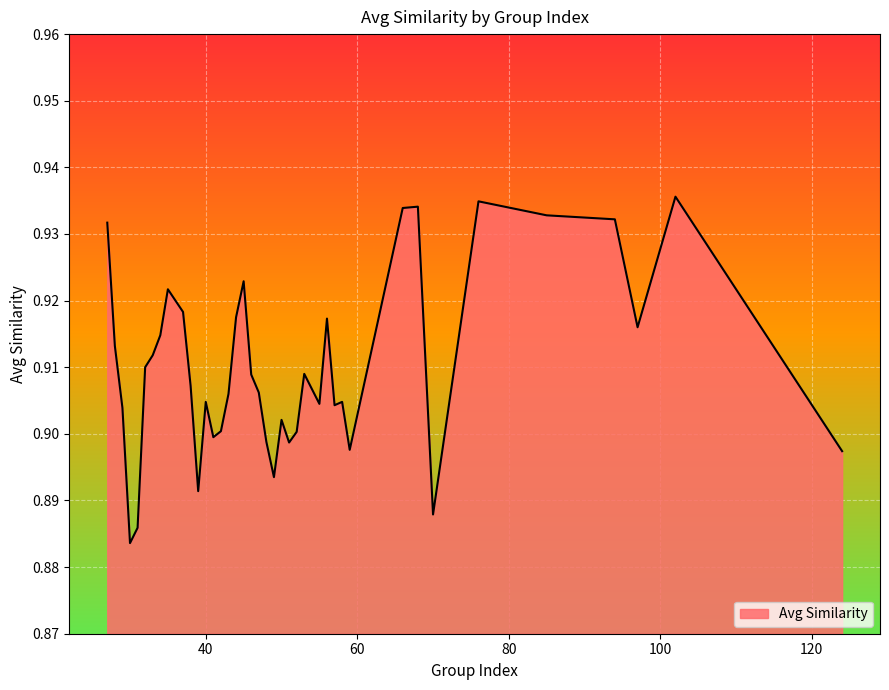

Reading left to right, what are all the values shown in this chart?

30=0.9	31=0.9	70=0.9	39=0.9	49=0.9	124=0.9	59=0.9	51=0.9	48=0.9	41=0.9	52=0.9	42=0.9	50=0.9	29=0.9	57=0.9	55=0.9	40=0.9	58=0.9	43=0.9	47=0.9	38=0.9	46=0.9	53=0.9	32=0.9	33=0.9	28=0.9	34=0.9	97=0.9	56=0.9	44=0.9	37=0.9	35=0.9	45=0.9	27=0.9	94=0.9	85=0.9	66=0.9	68=0.9	76=0.9	102=0.9